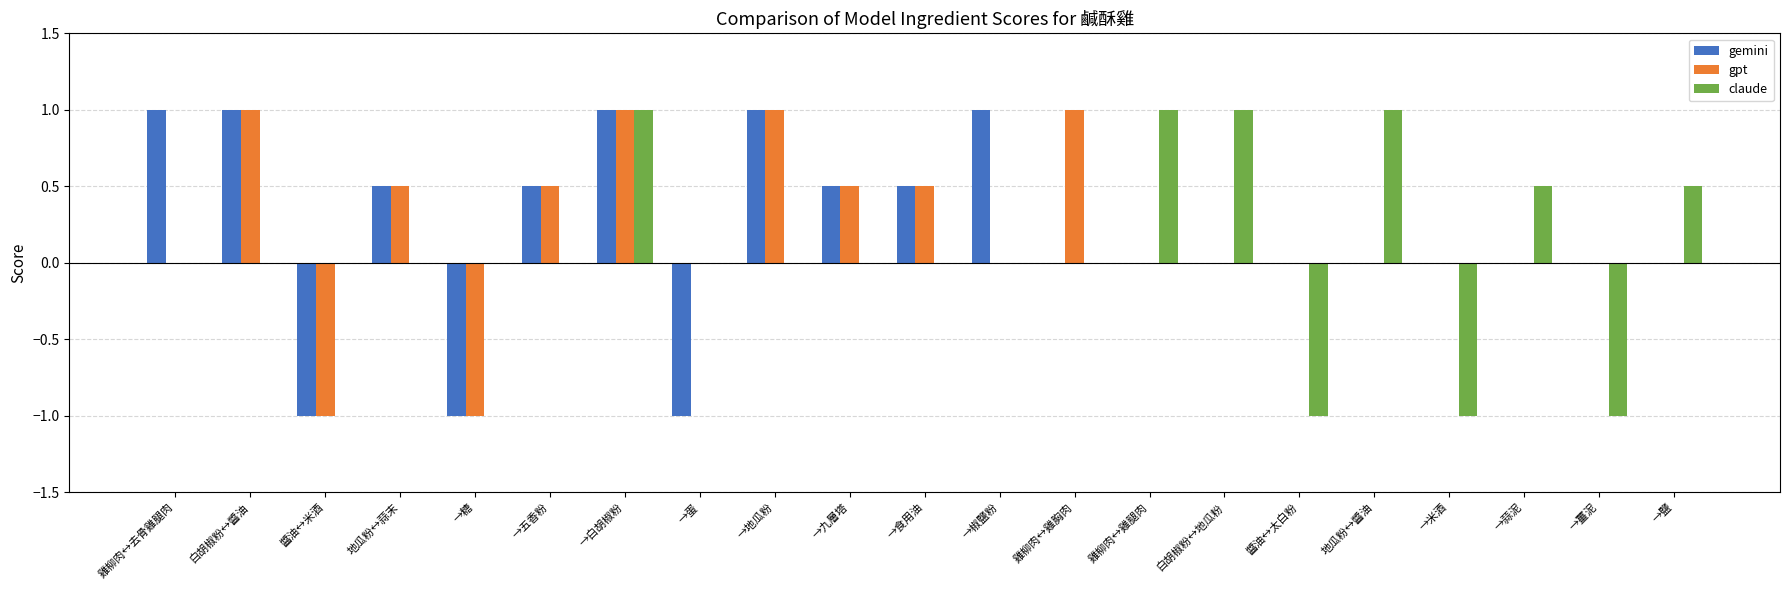

Reading left to right, transcribe all the data shown in this chart.

gemini: 雞柳肉↔去骨雞腿肉=1.0	白胡椒粉↔醬油=1.0	醬油↔米酒=-1.0	地瓜粉↔蒜末=0.5	→糖=-1.0	→五香粉=0.5	→白胡椒粉=1.0	→蛋=-1.0	→地瓜粉=1.0	→九層塔=0.5	→食用油=0.5	→椒鹽粉=1.0	雞柳肉↔雞胸肉=0.0	雞柳肉↔雞腿肉=0.0	白胡椒粉↔地瓜粉=0.0	醬油↔太白粉=0.0	地瓜粉↔醬油=0.0	→米酒=0.0	→蒜泥=0.0	→薑泥=0.0	→鹽=0.0
gpt: 雞柳肉↔去骨雞腿肉=0.0	白胡椒粉↔醬油=1.0	醬油↔米酒=-1.0	地瓜粉↔蒜末=0.5	→糖=-1.0	→五香粉=0.5	→白胡椒粉=1.0	→蛋=0.0	→地瓜粉=1.0	→九層塔=0.5	→食用油=0.5	→椒鹽粉=0.0	雞柳肉↔雞胸肉=1.0	雞柳肉↔雞腿肉=0.0	白胡椒粉↔地瓜粉=0.0	醬油↔太白粉=0.0	地瓜粉↔醬油=0.0	→米酒=0.0	→蒜泥=0.0	→薑泥=0.0	→鹽=0.0
claude: 雞柳肉↔去骨雞腿肉=0.0	白胡椒粉↔醬油=0.0	醬油↔米酒=0.0	地瓜粉↔蒜末=0.0	→糖=0.0	→五香粉=0.0	→白胡椒粉=1.0	→蛋=0.0	→地瓜粉=0.0	→九層塔=0.0	→食用油=0.0	→椒鹽粉=0.0	雞柳肉↔雞胸肉=0.0	雞柳肉↔雞腿肉=1.0	白胡椒粉↔地瓜粉=1.0	醬油↔太白粉=-1.0	地瓜粉↔醬油=1.0	→米酒=-1.0	→蒜泥=0.5	→薑泥=-1.0	→鹽=0.5